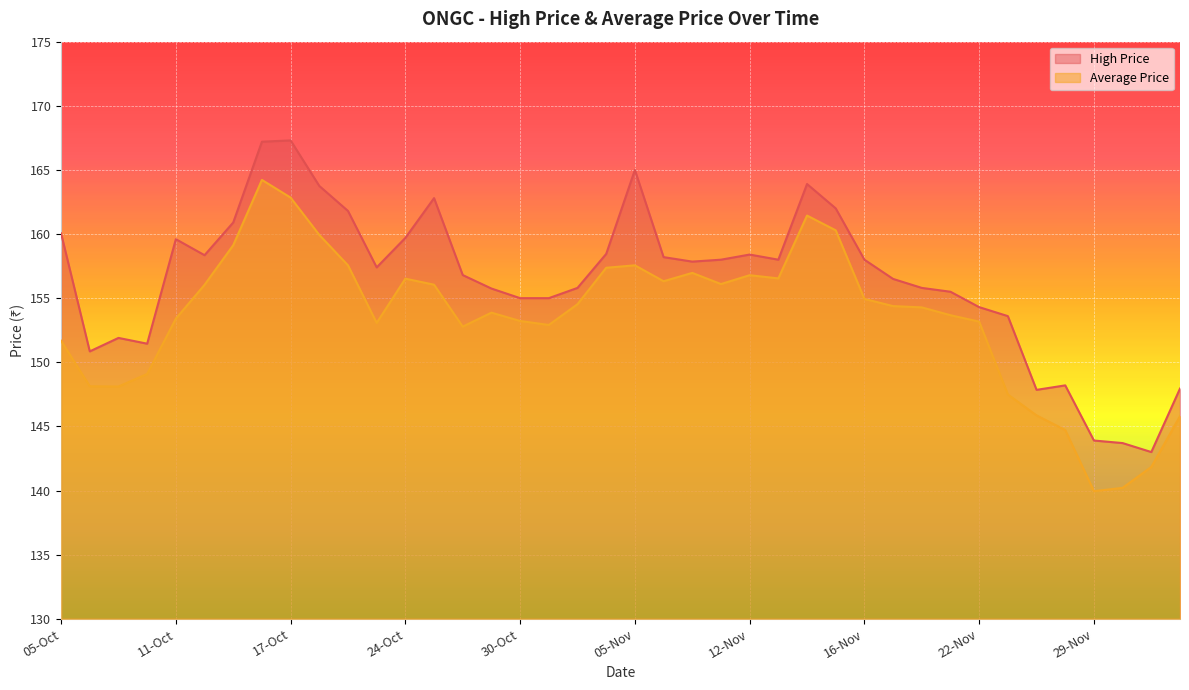

Reading left to right, extract all data points from this chart.

High Price: 160.1	150.8	151.9	151.4	159.6	158.3	160.9	167.2	167.3	163.8	161.8	157.4	159.7	162.8	156.8	155.8	155.0	155.0	155.8	158.4	165.0	158.2	157.8	158.0	158.4	158.0	163.9	162.0	158.0	156.5	155.8	155.5	154.3	153.6	147.8	148.2	143.9	143.7	143.0	147.9
Average Price: 151.7	148.1	148.1	149.1	153.4	156.0	159.1	164.2	162.8	159.9	157.6	153.1	156.5	156.1	152.8	153.9	153.2	152.9	154.5	157.4	157.6	156.3	157.0	156.1	156.8	156.5	161.4	160.3	154.9	154.4	154.3	153.7	153.2	147.5	145.9	144.7	139.9	140.2	141.8	145.8